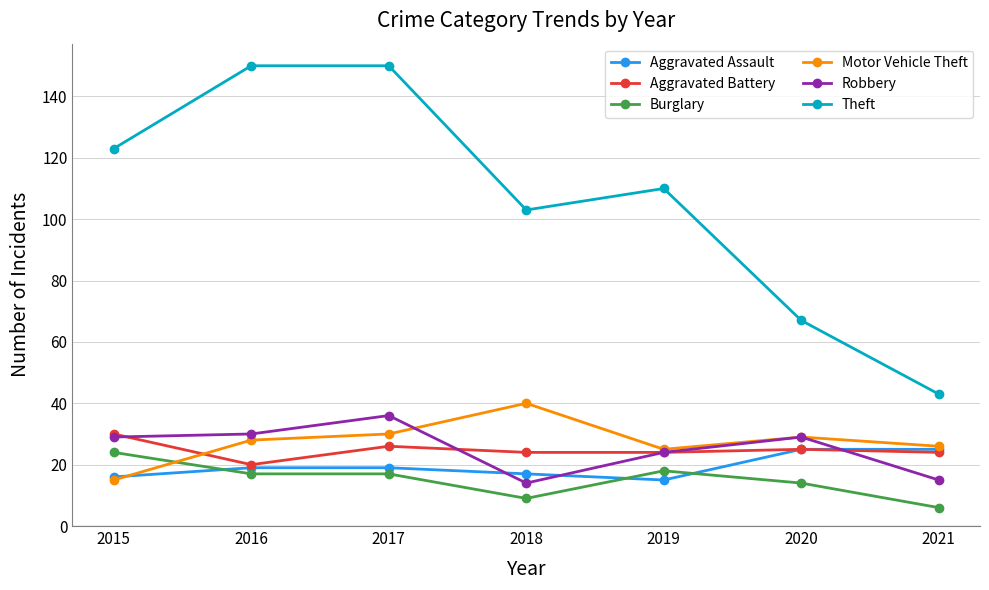

Reading right to left, what are all the values shown in this chart?

Aggravated Assault: 25	25	15	17	19	19	16
Aggravated Battery: 24	25	24	24	26	20	30
Burglary: 6	14	18	9	17	17	24
Motor Vehicle Theft: 26	29	25	40	30	28	15
Robbery: 15	29	24	14	36	30	29
Theft: 43	67	110	103	150	150	123